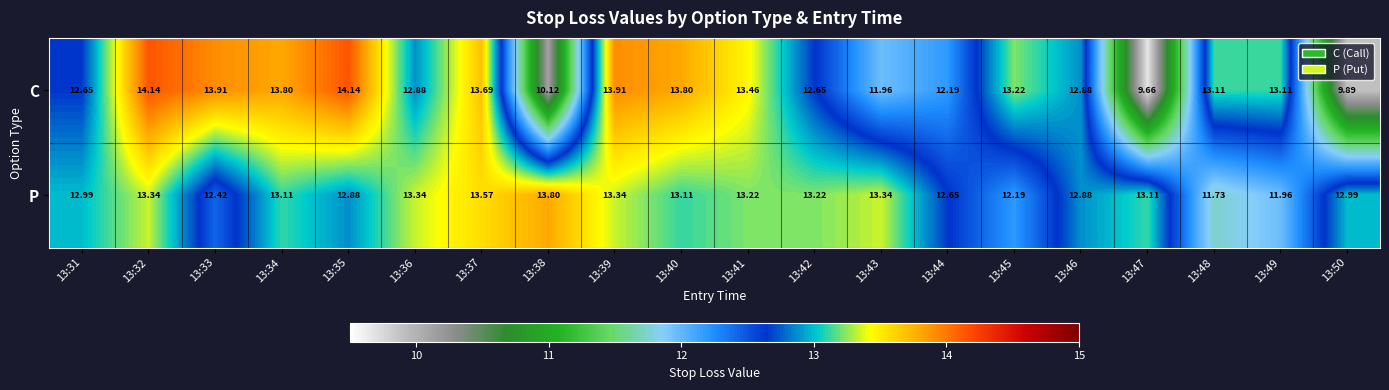

List the series in order of their overall mean, lowest first.

C, P